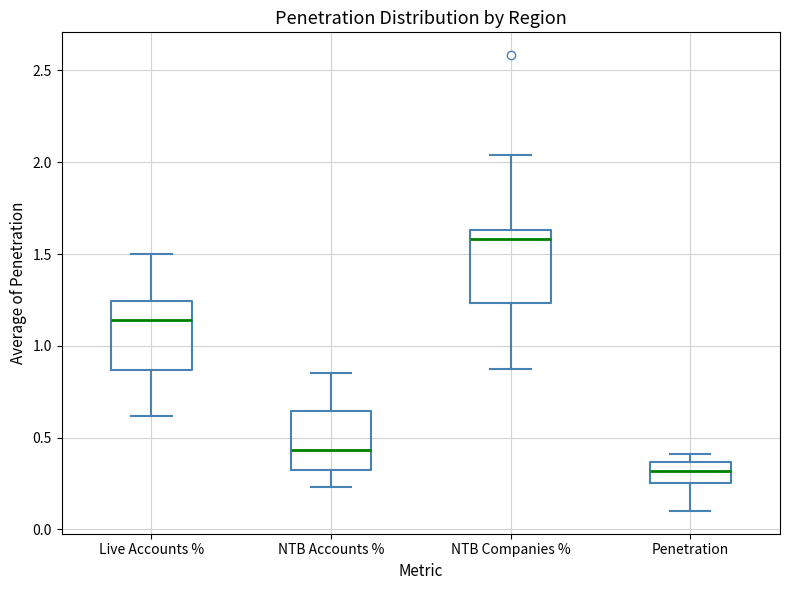

Which box's median line is the highest?

NTB Companies %